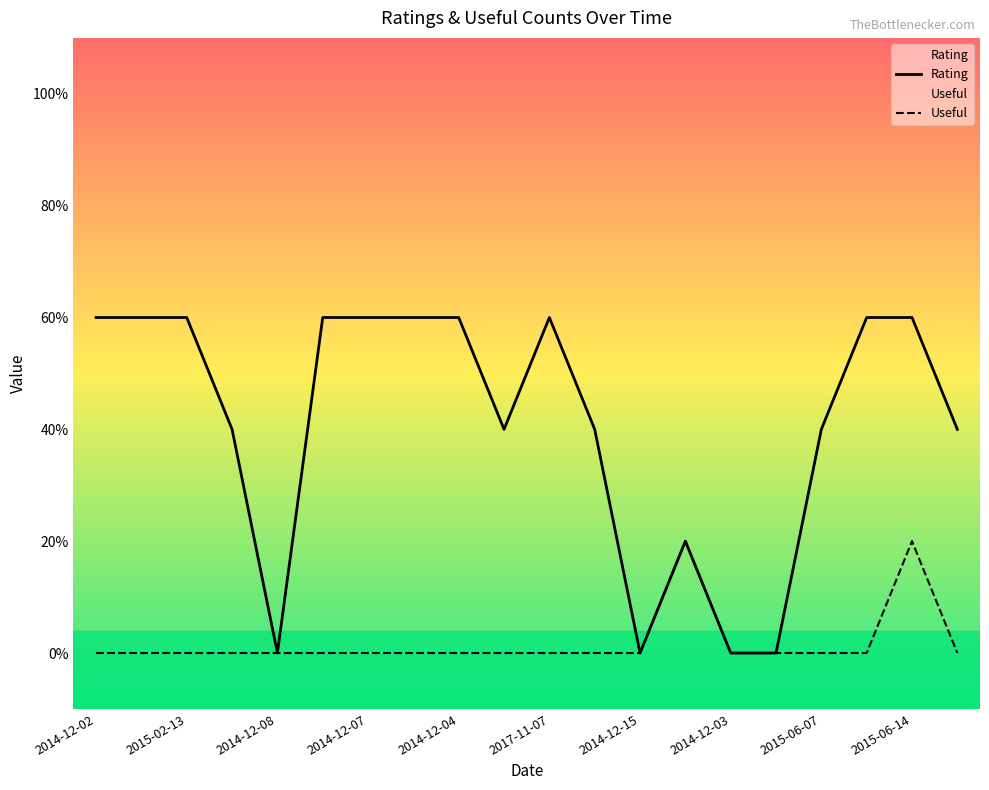

Does the chart display data point markers on the line(s)?

No